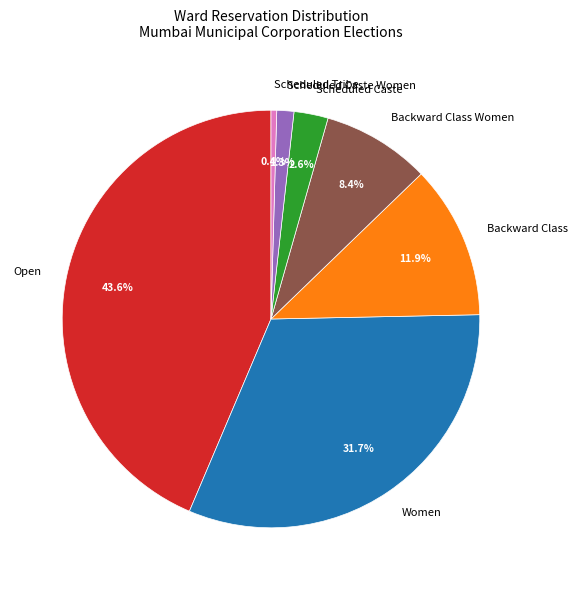

How many segments does this pie chart have?

7